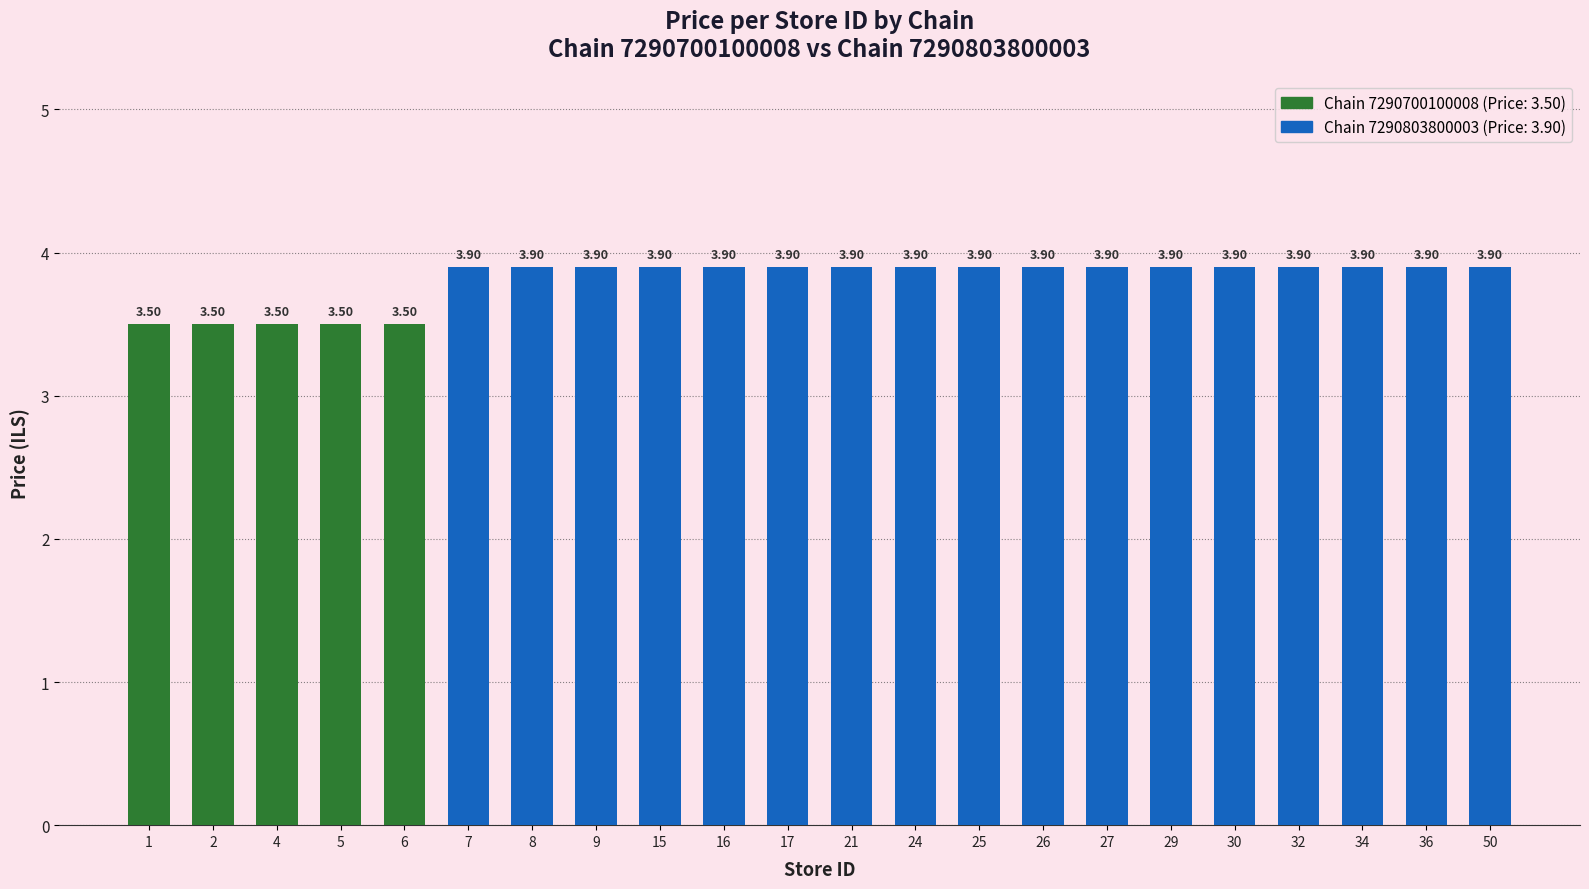

What is the highest value of the Chain 7290803800003 series?

3.9